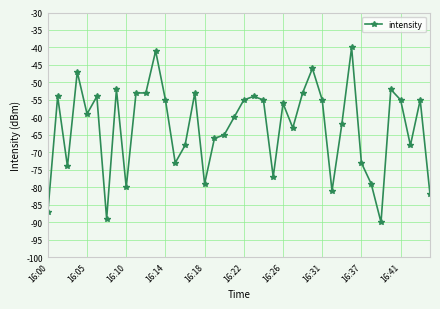

What is the value of the 33rd point from the left?

-73